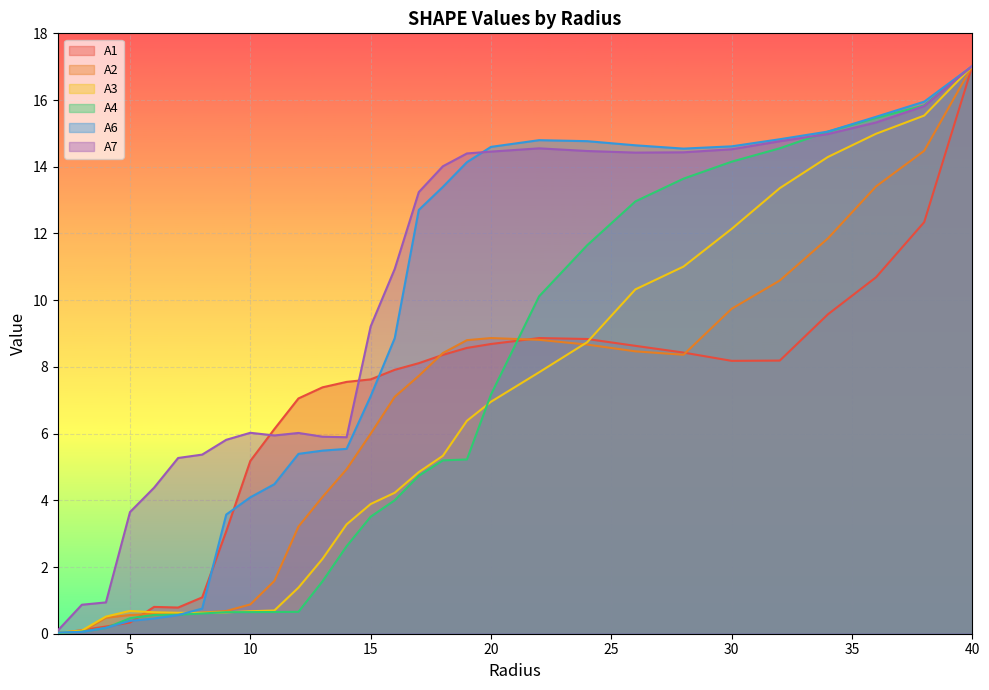

Between which two adjacent categories do A3 and A1 first intersect?

2.0 and 3.0